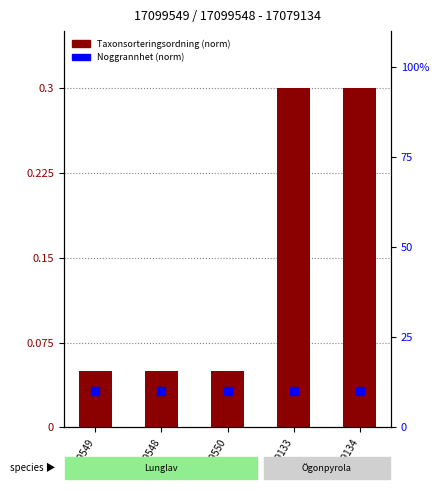

What is the total value across all series at 17099548?

10.1